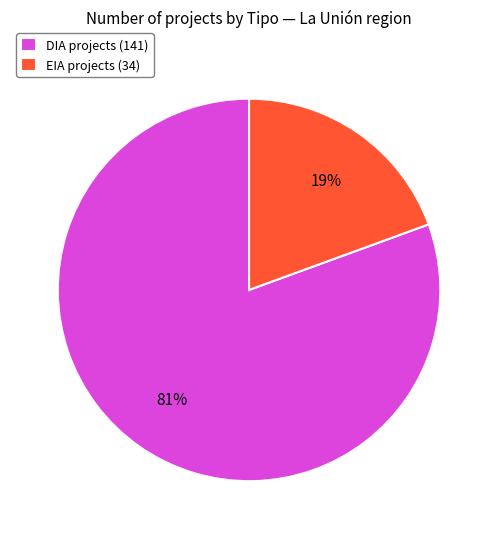

To the nearest percent, what is the average slice percentage?

50%